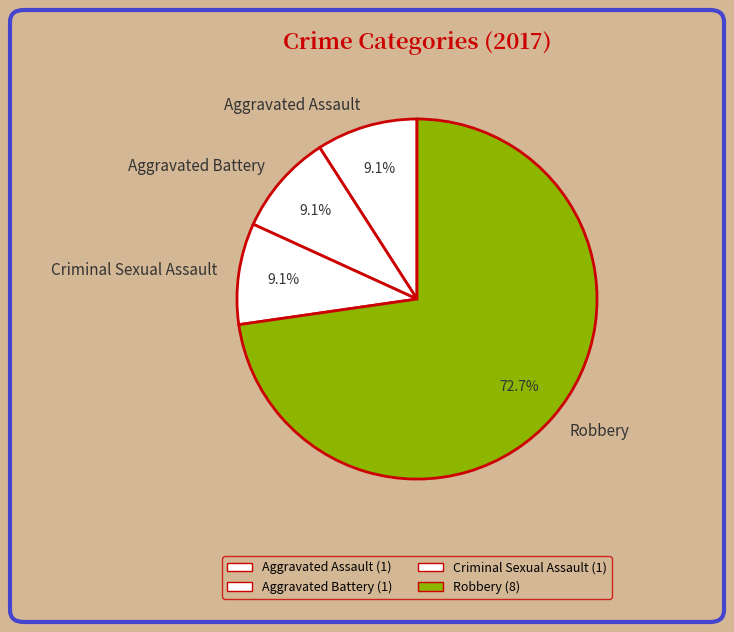

The Aggravated Battery slice represents 1% of the pie. True or false?

False